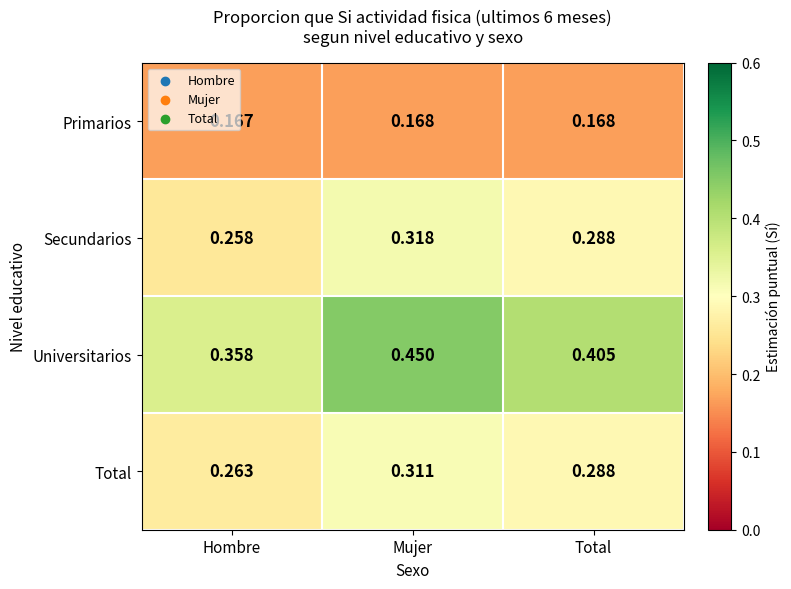

Which series has the largest total across all categories?

Universitarios